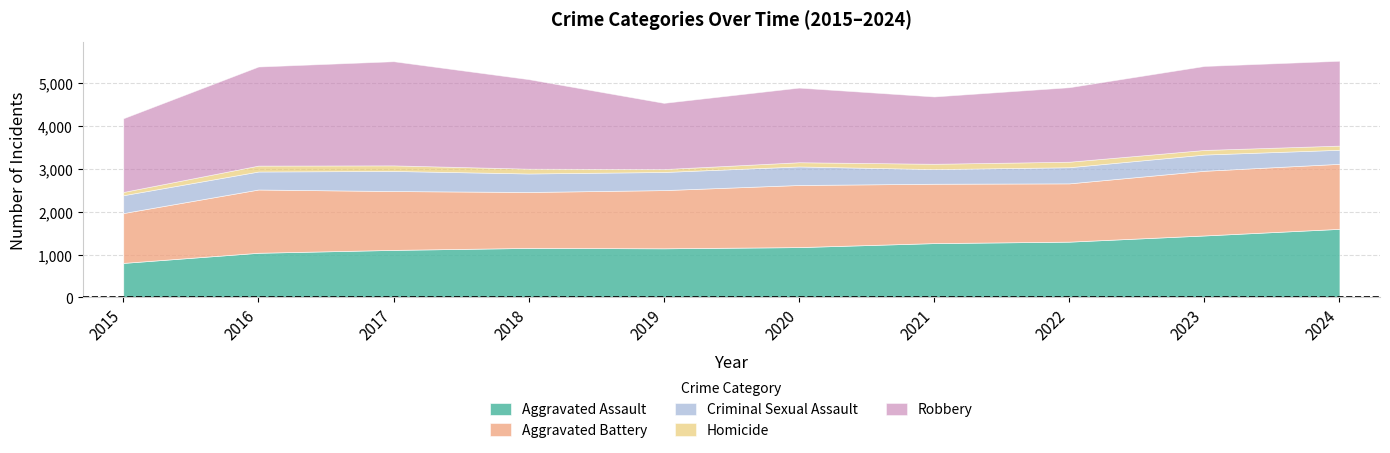

Where does the Aggravated Battery series first go above 1382?

2016